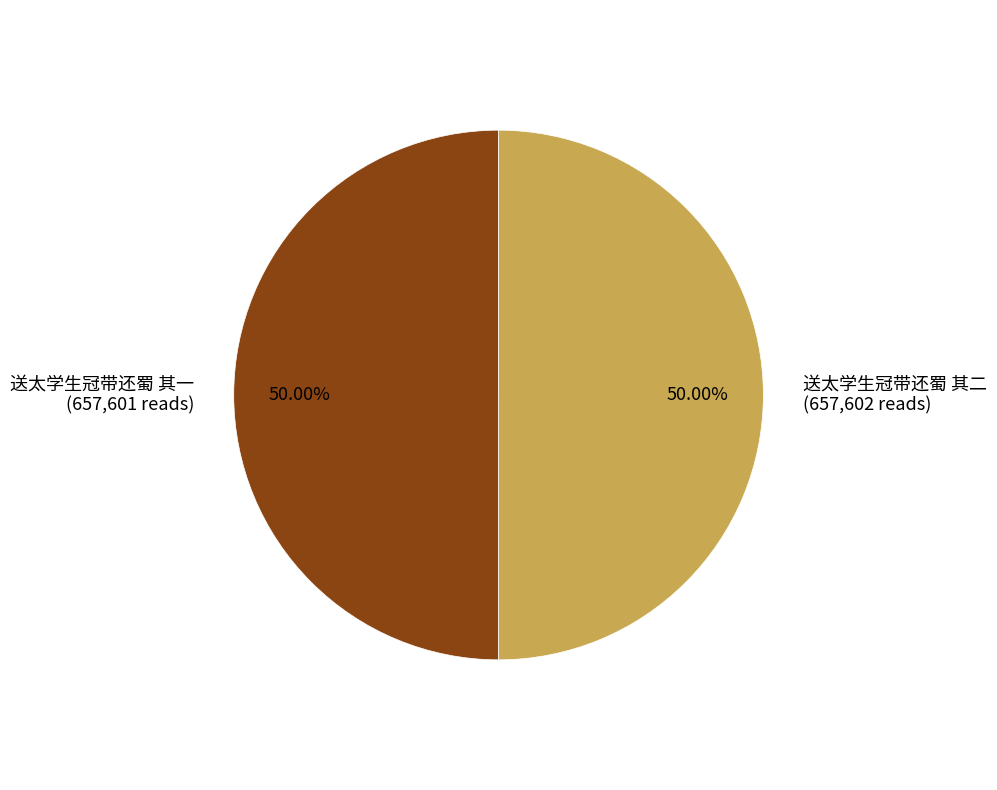

To the nearest percent, what is the average slice percentage?

50%